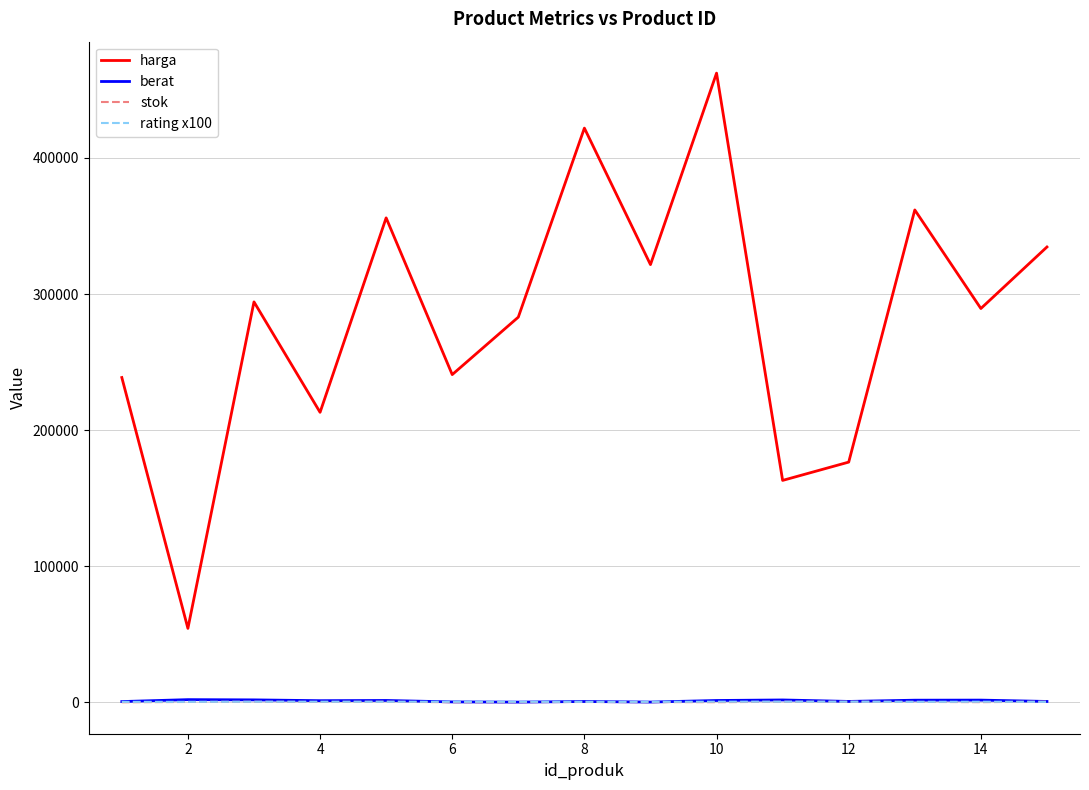

True or false: berat and harga cross at least once.

False